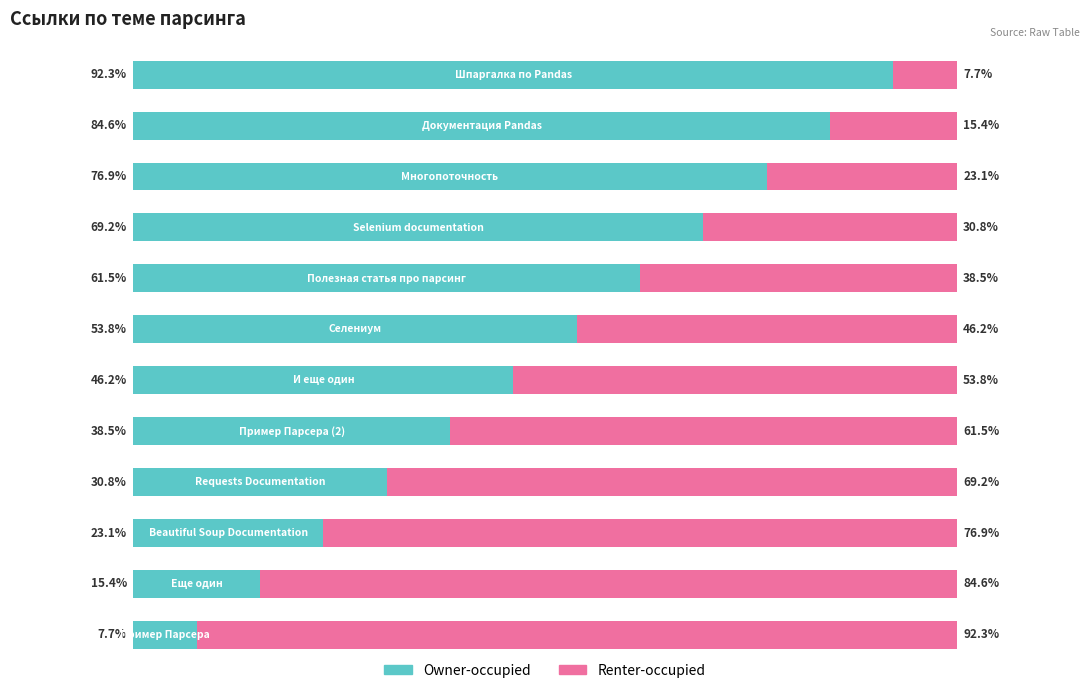

What are all the series names shown in the legend?

Owner-occupied, Renter-occupied